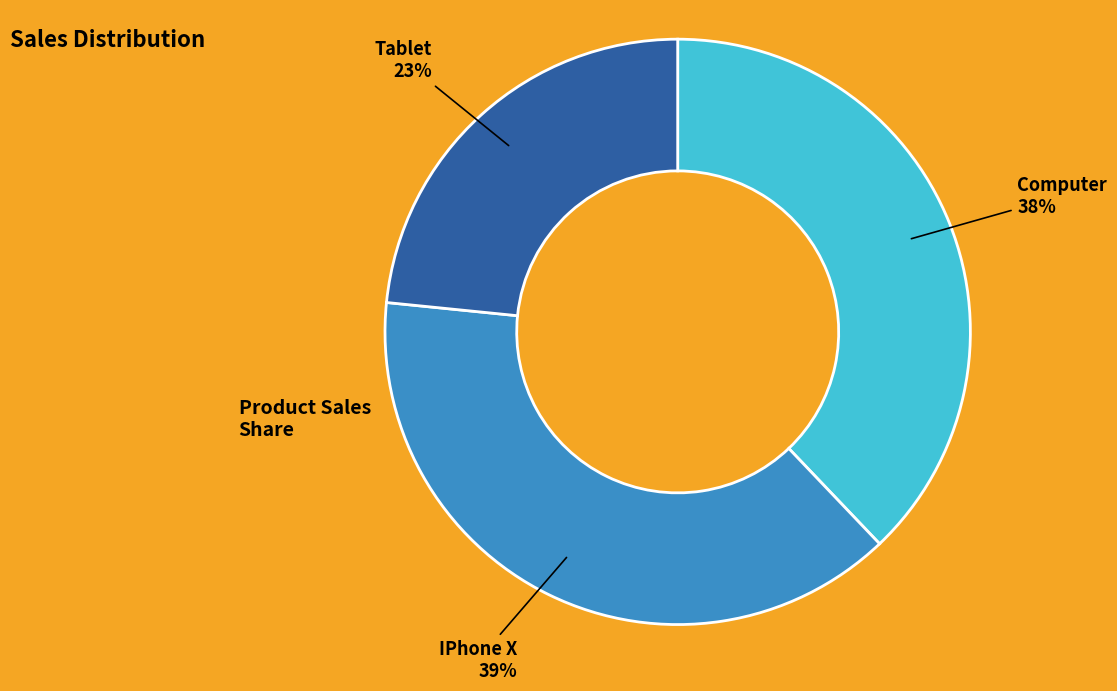

Does any single category account for the majority?

No